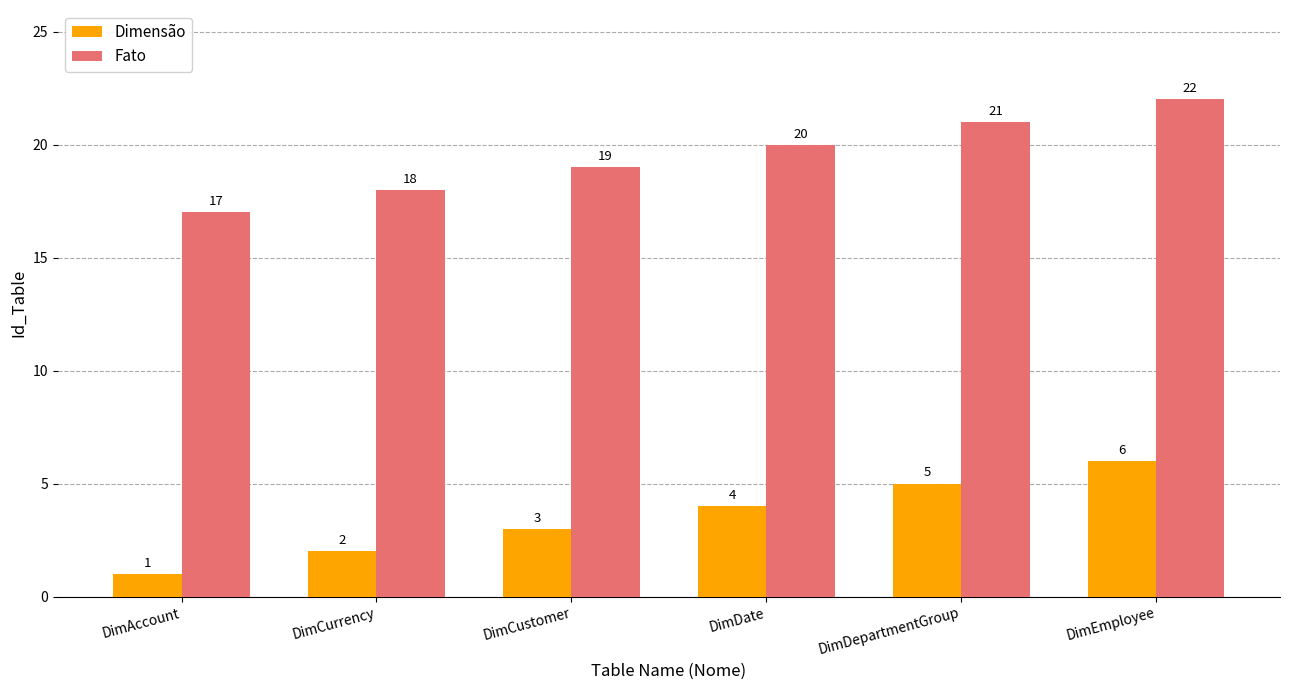

What is the label of the 4th bar from the right?

DimCustomer